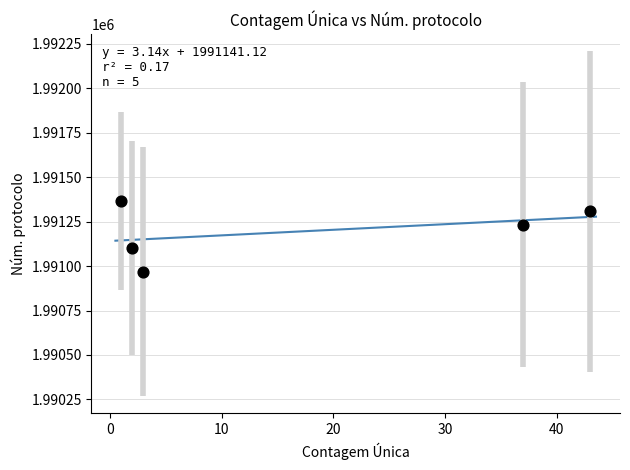

What is the average Y value?

1991195